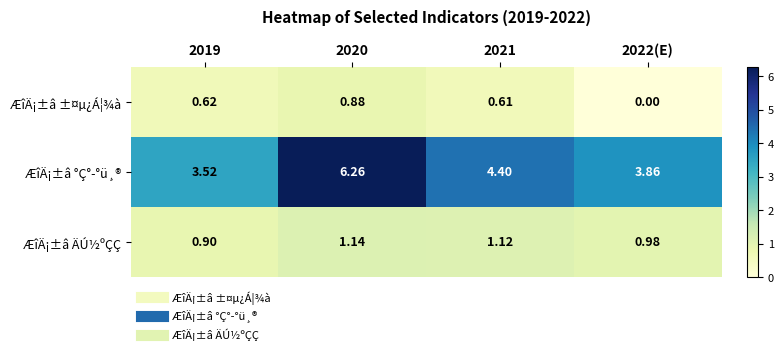

Which series has the largest range (max minus min)?

ÆîÄ¡±â °Ç°­°ü¸®